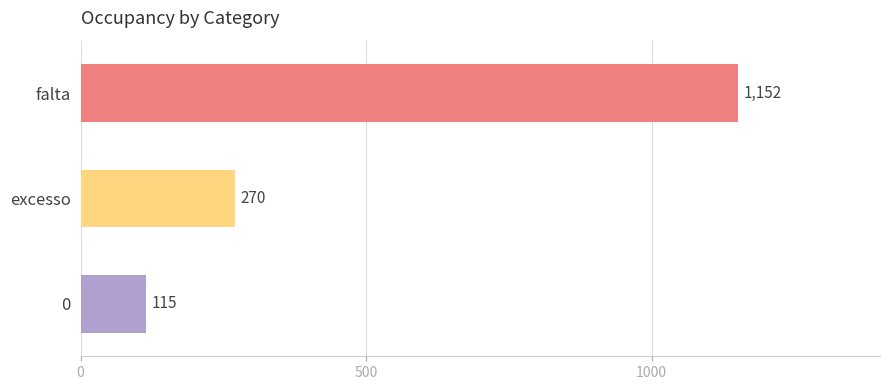

Reading top to bottom, list all the values displayed in this chart.

falta=1152	excesso=270	0=115